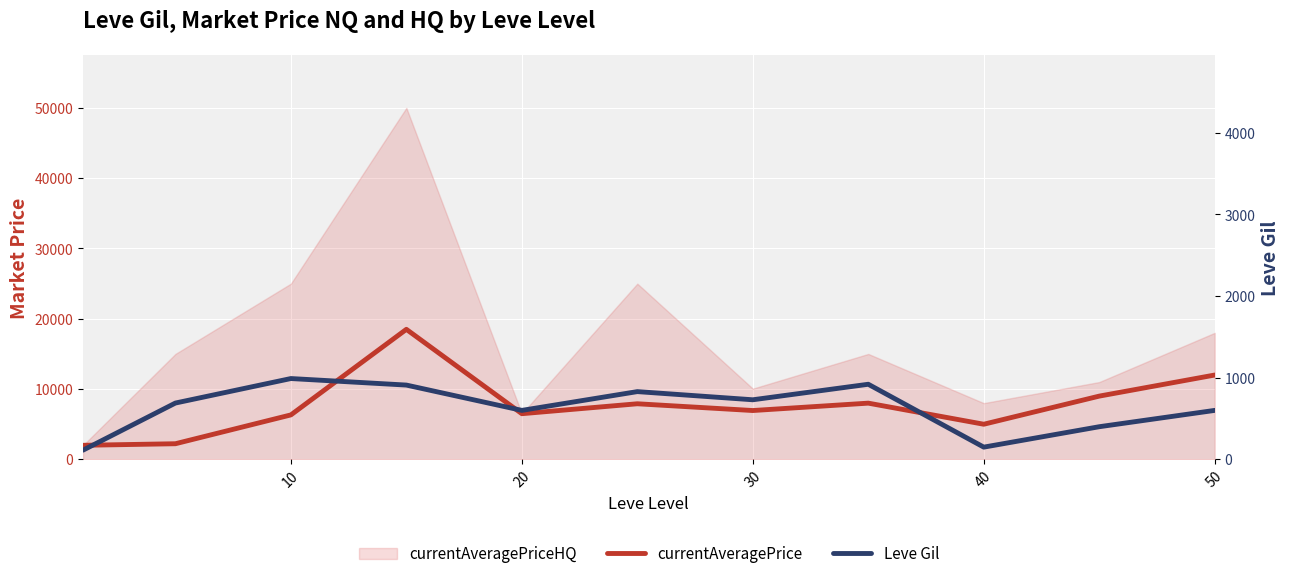

True or false: currentAveragePrice and Leve Gil intersect in this chart.

False